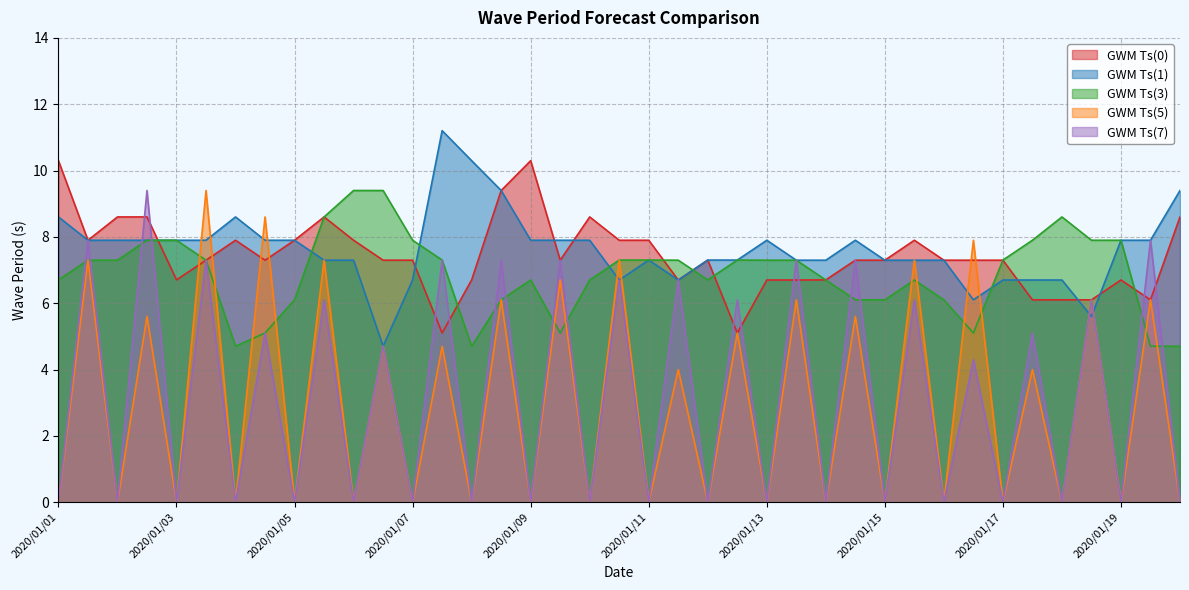

What is the maximum value shown in the chart?

11.2